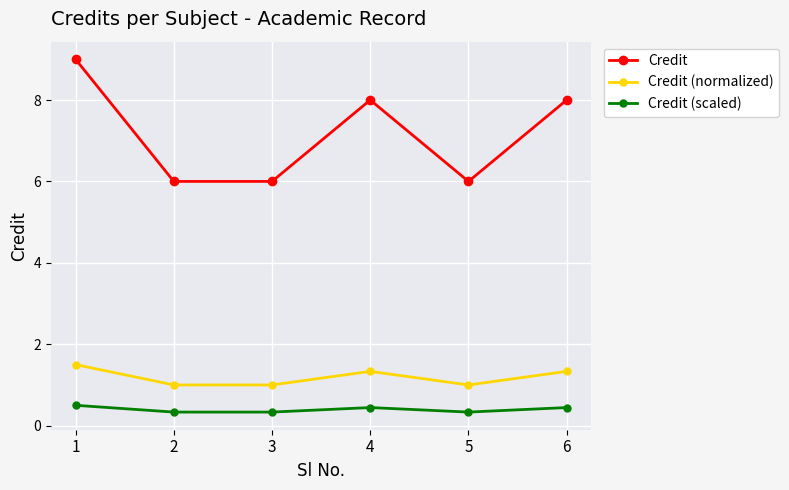

What is the sum of the Credit (scaled) values at 6 and 5?

0.8